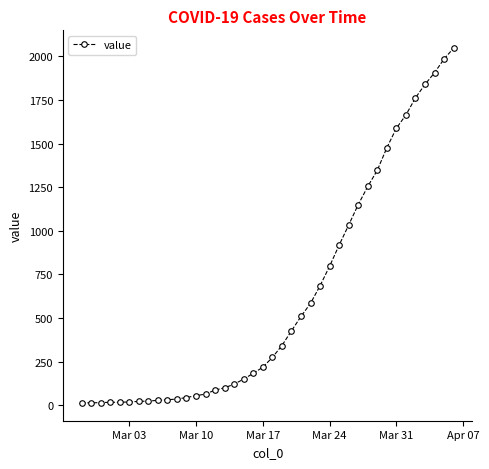

What is the value of the 17th point from the left?

121